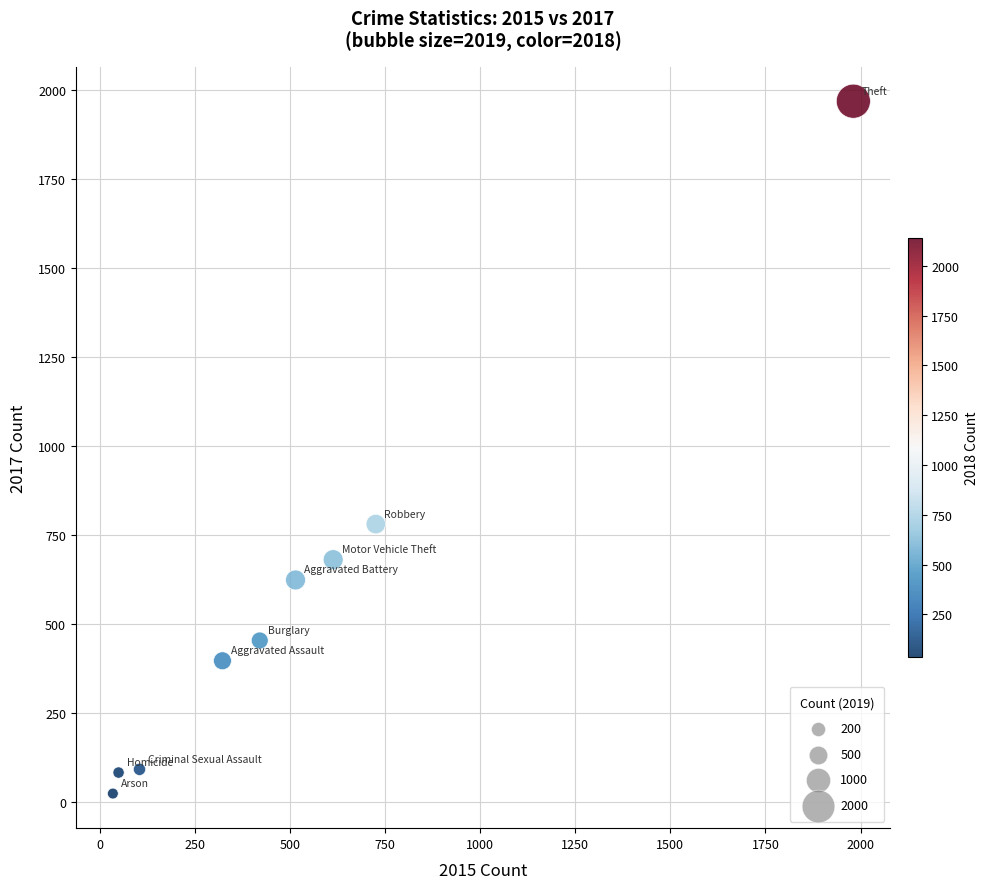

What Y value in the scatter plot is closest to 995?

780